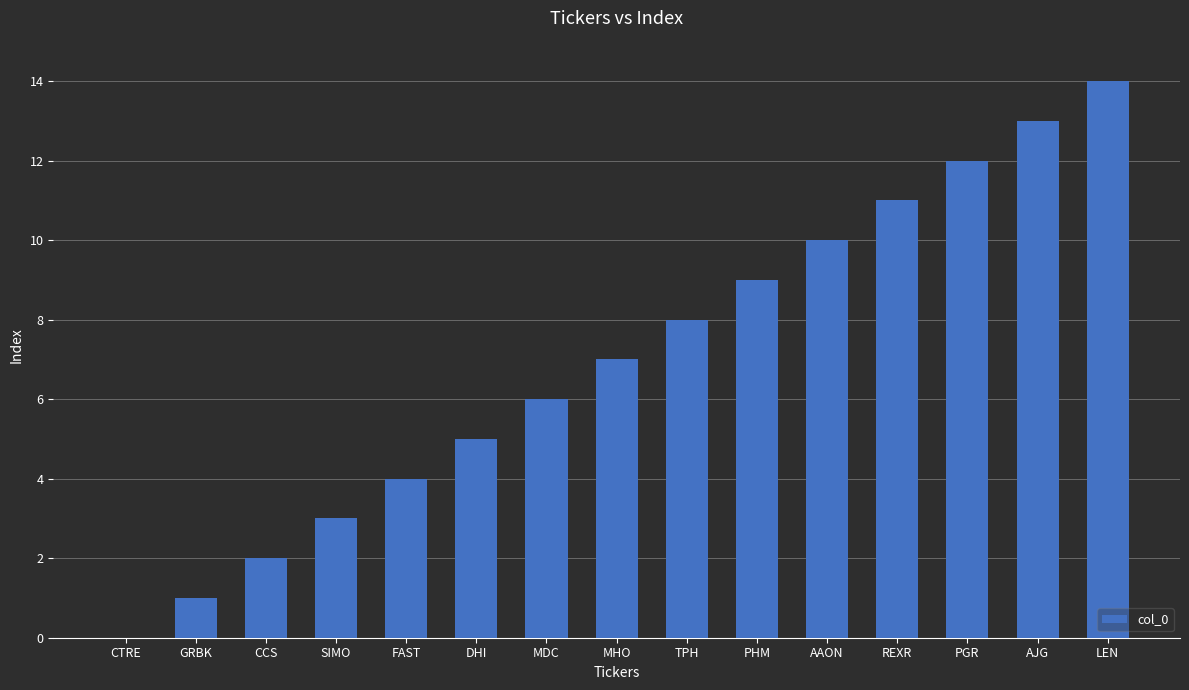

What is the greatest value displayed?

14